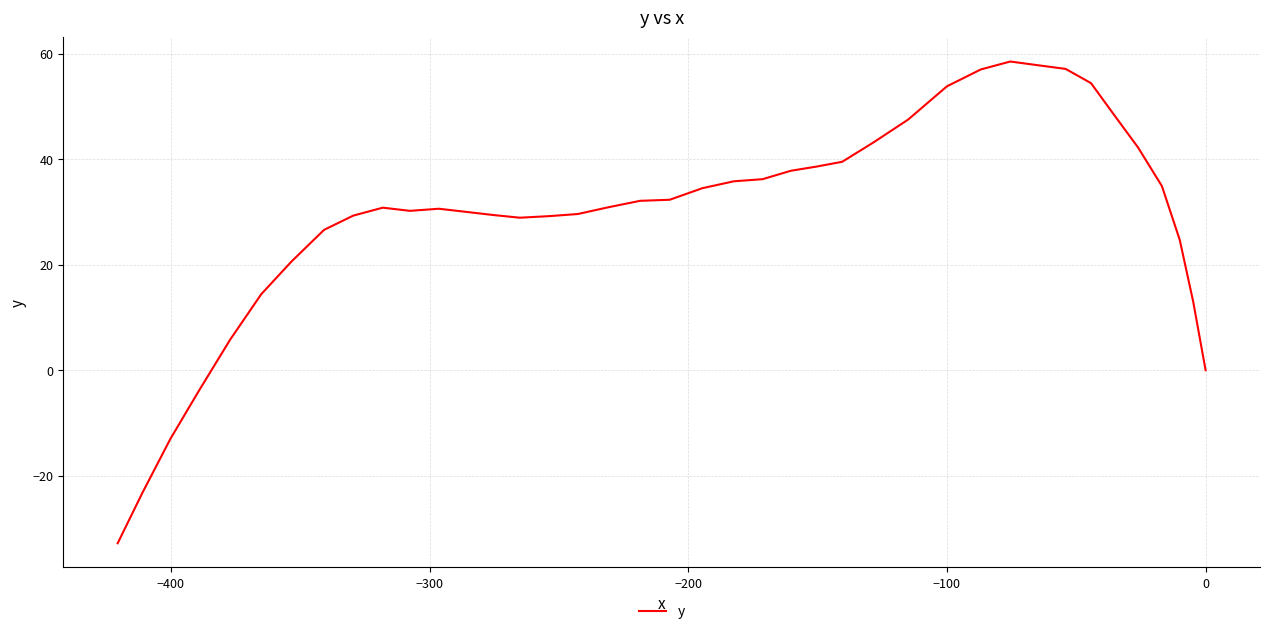

How many positive values are there?

35